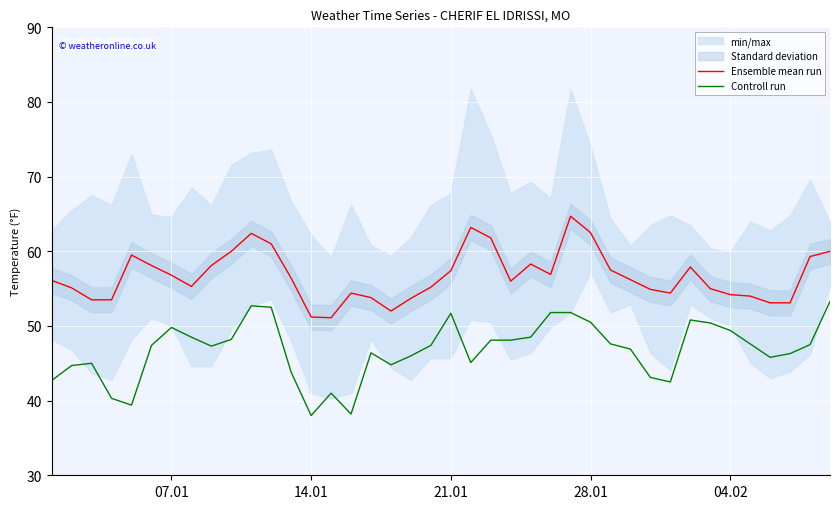

Reading right to left, transcribe all the data shown in this chart.

Ensemble mean run: 60.0	59.3	53.1	53.1	54.0	54.2	55.0	57.9	54.4	54.9	56.2	57.5	62.5	64.7	56.9	58.3	56.0	61.8	63.2	57.4	55.2	53.7	52.0	53.8	54.4	51.1	51.2	56.4	61.0	62.4	60.0	58.1	55.3	56.8	58.1	59.5	53.5	53.5	55.1	56.1
Controll run: 53.3	47.5	46.3	45.8	47.6	49.4	50.4	50.8	42.5	43.1	46.9	47.6	50.5	51.8	51.8	48.5	48.1	48.1	45.1	51.7	47.4	46.0	44.8	46.4	38.2	41.0	38.0	43.8	52.5	52.7	48.2	47.3	48.5	49.8	47.4	39.4	40.3	45.0	44.7	42.7